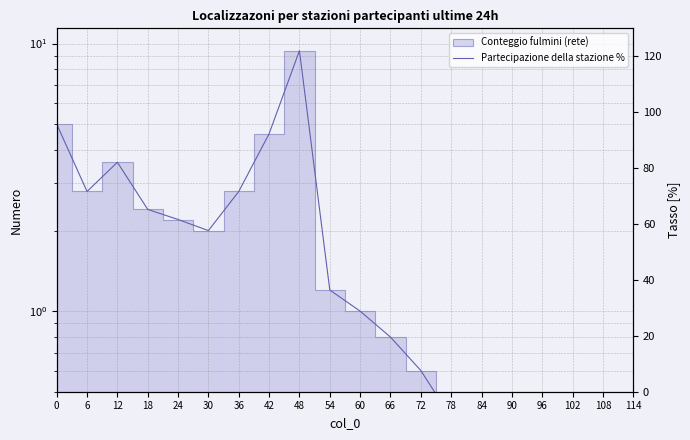

True or false: col_1 and Partecipazione della stazione % cross at least once.

False